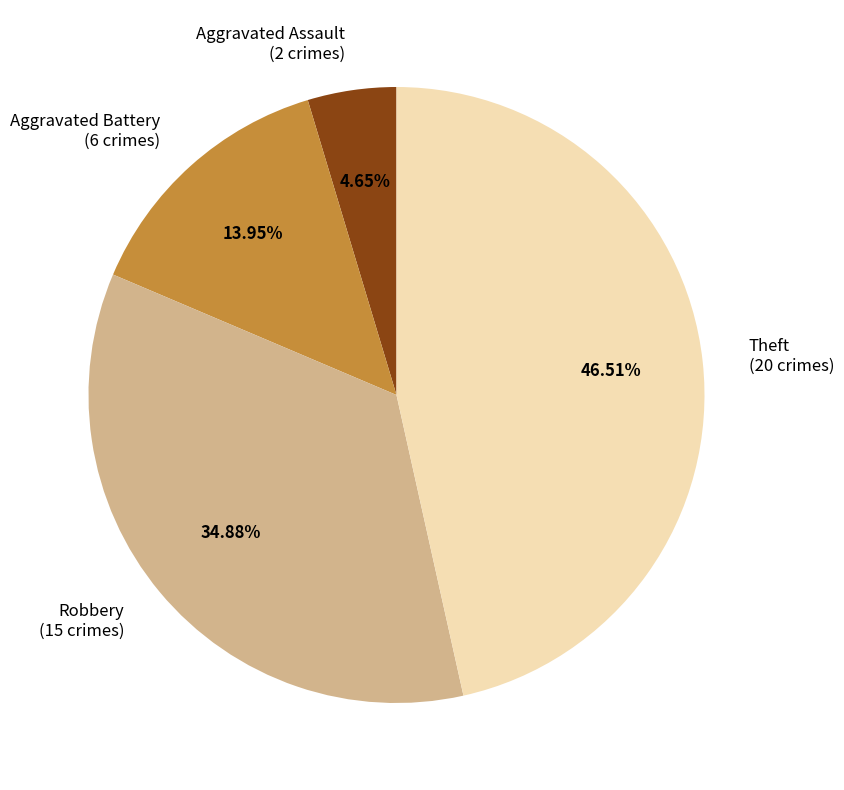

What percentage do Aggravated Assault and Aggravated Battery together represent?

18.6%